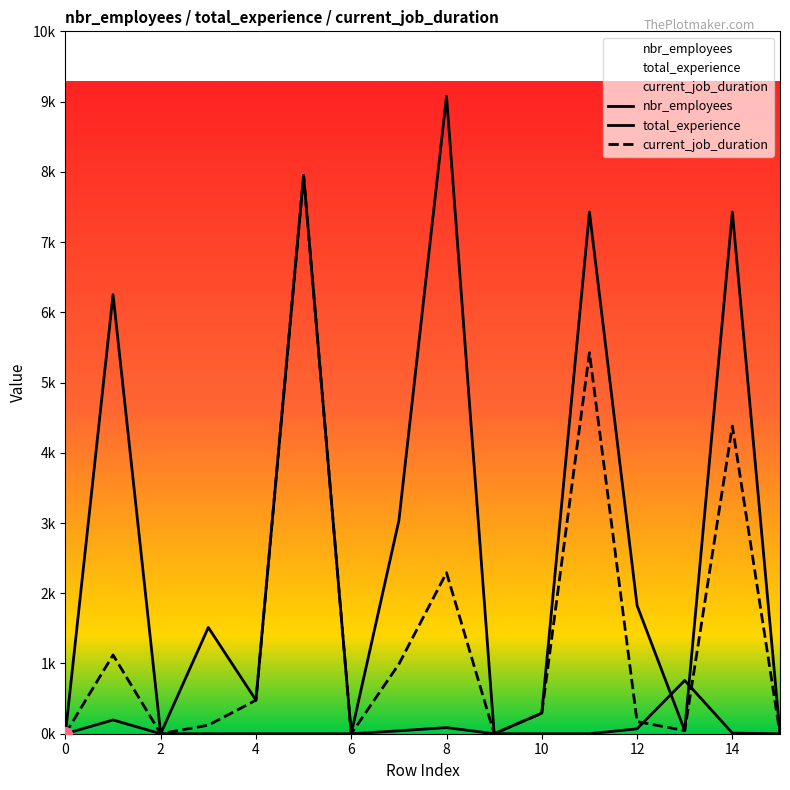

At which category is the sum across all series the highest?

5